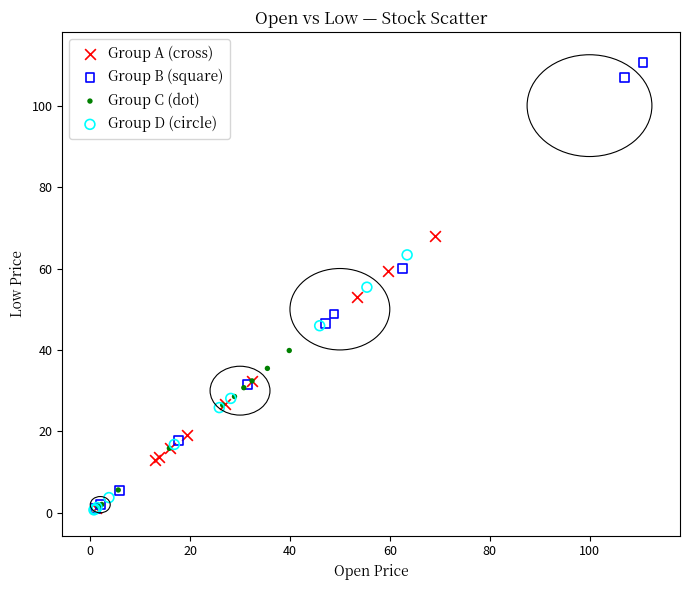

Which series reaches the maximum Y coordinate?

Group B (square)